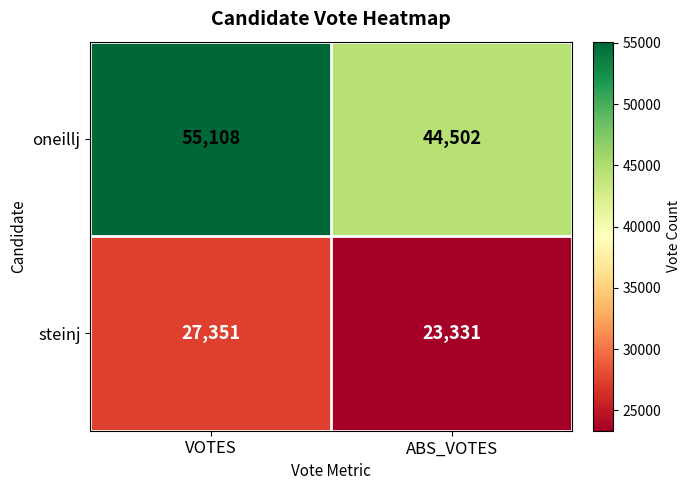

What is the sum of the oneillj values at VOTES and ABS_VOTES?

99610